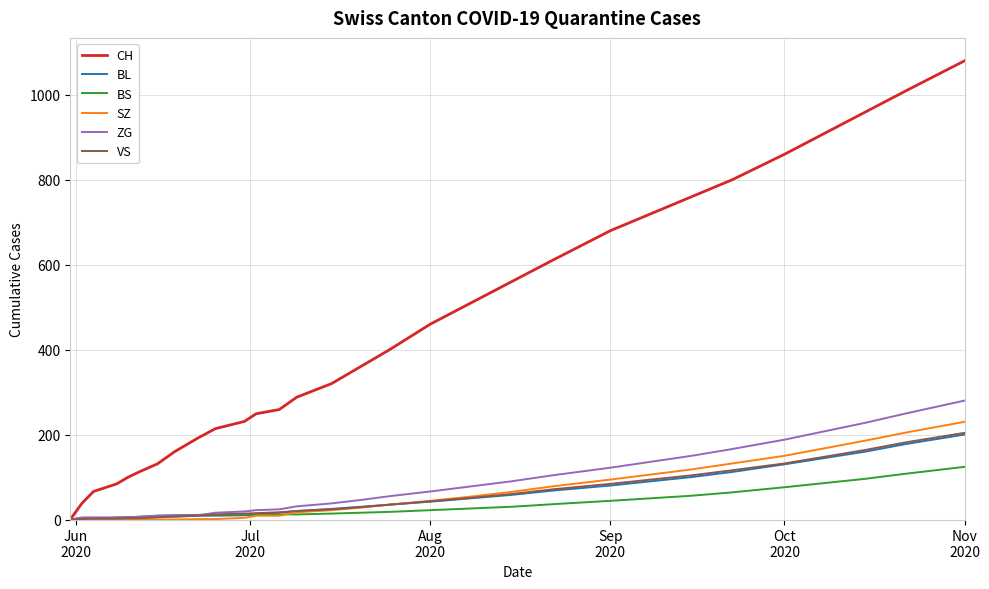

What is the maximum value shown in the chart?

1080